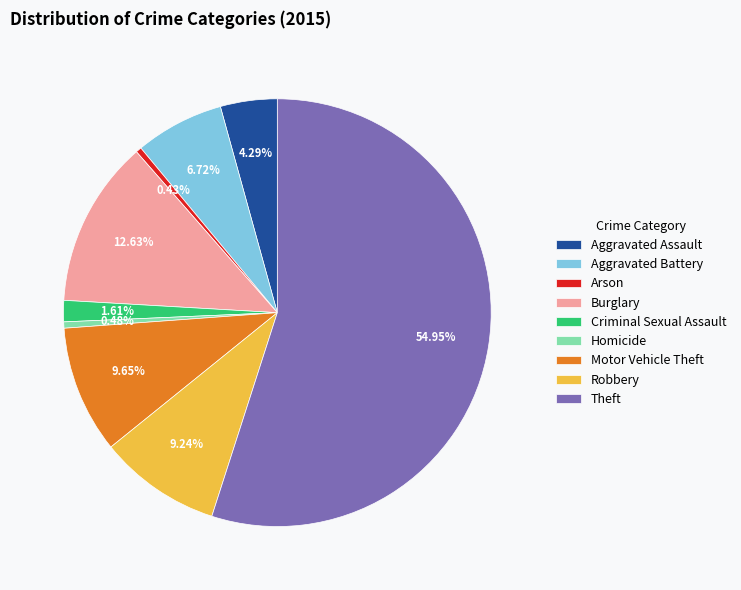

Which category has the biggest portion of the pie?

Theft